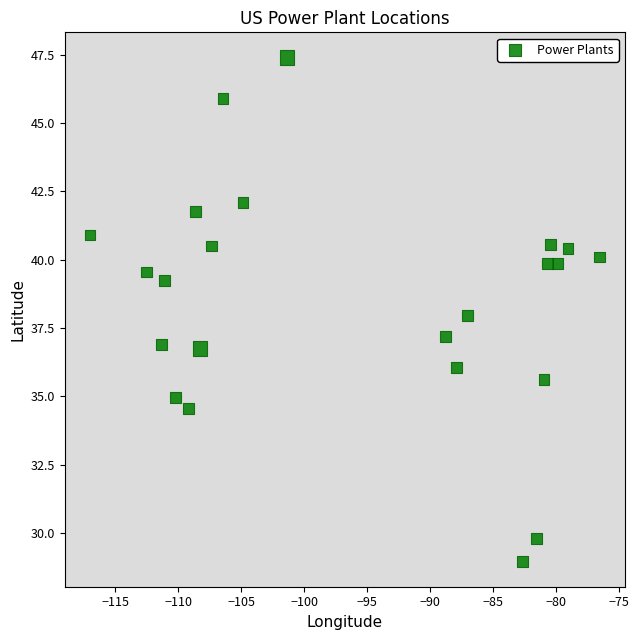

What is the range of X values (max minus min)?

40.5